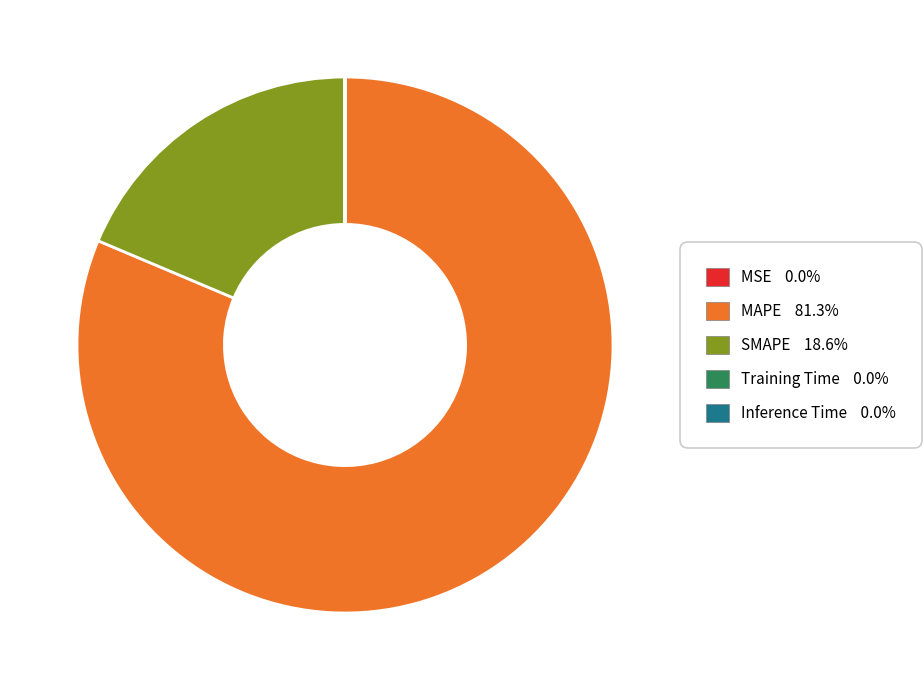

Which slice is the largest?

MAPE